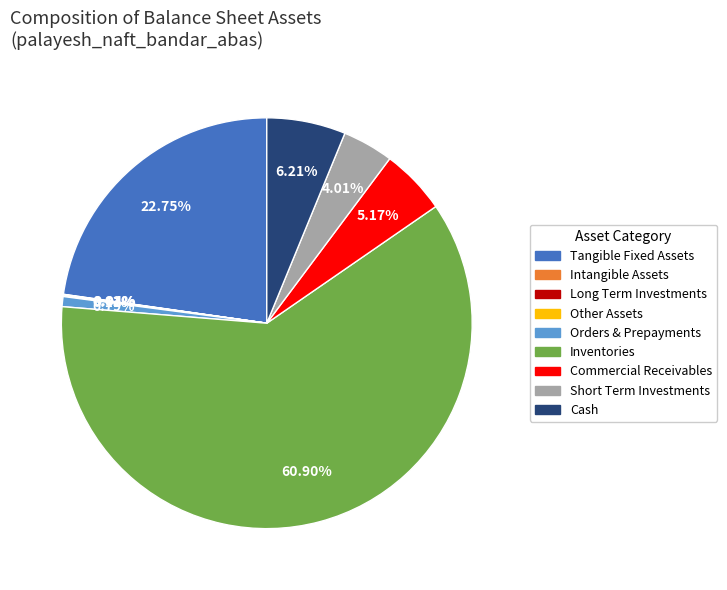

To the nearest percent, what is the difference between the largest and smallest slice percentages?

61%